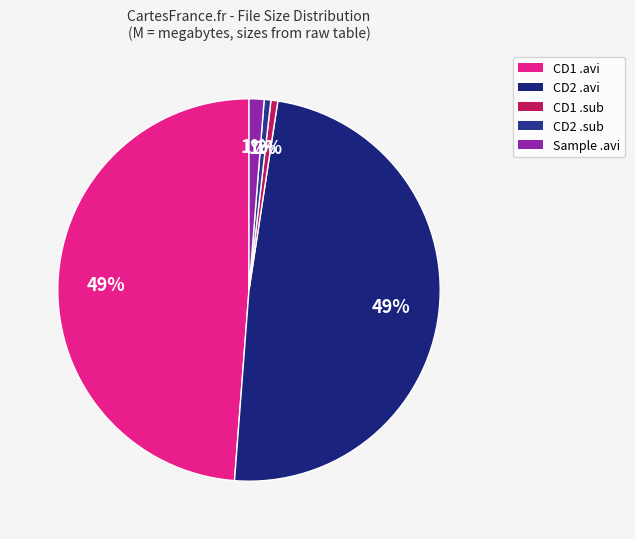

Count the number of slices in the pie.

5